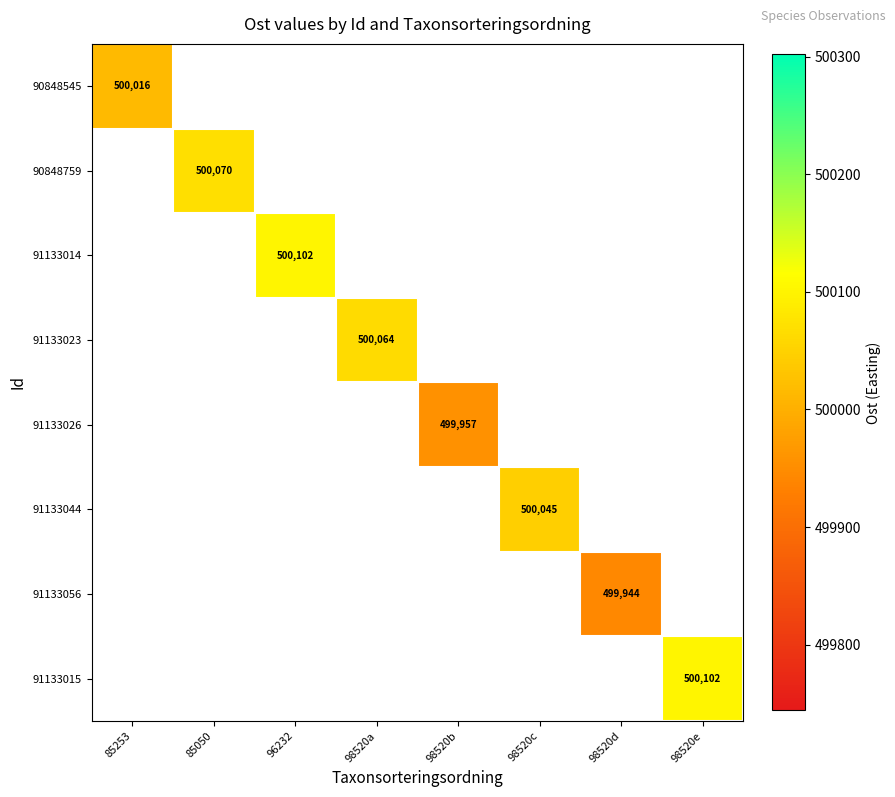

Is it true that 90848545 equals 335640 at 85253?

False